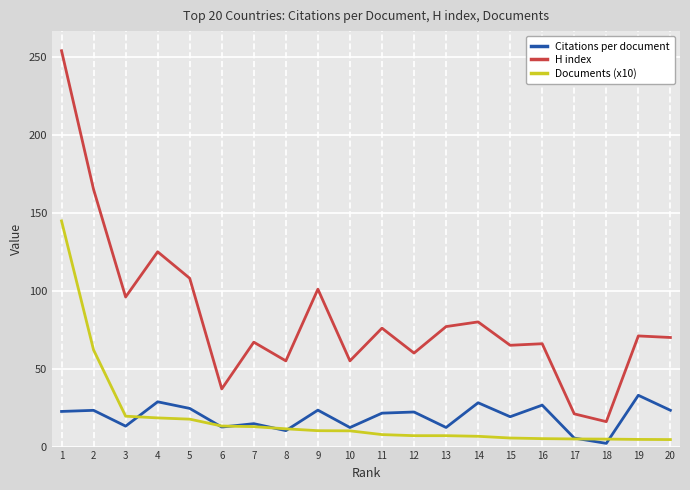

What is the lowest value of the Citations per document series?

2.1